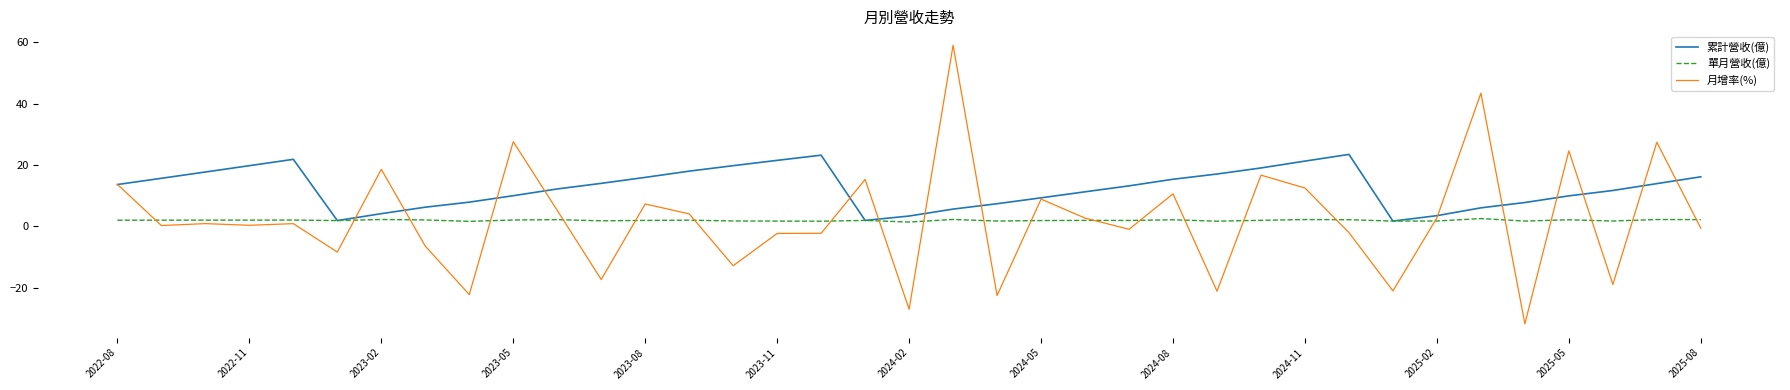

What is the difference between the maximum and minimum values in the 單月營收(億) series?

1.1